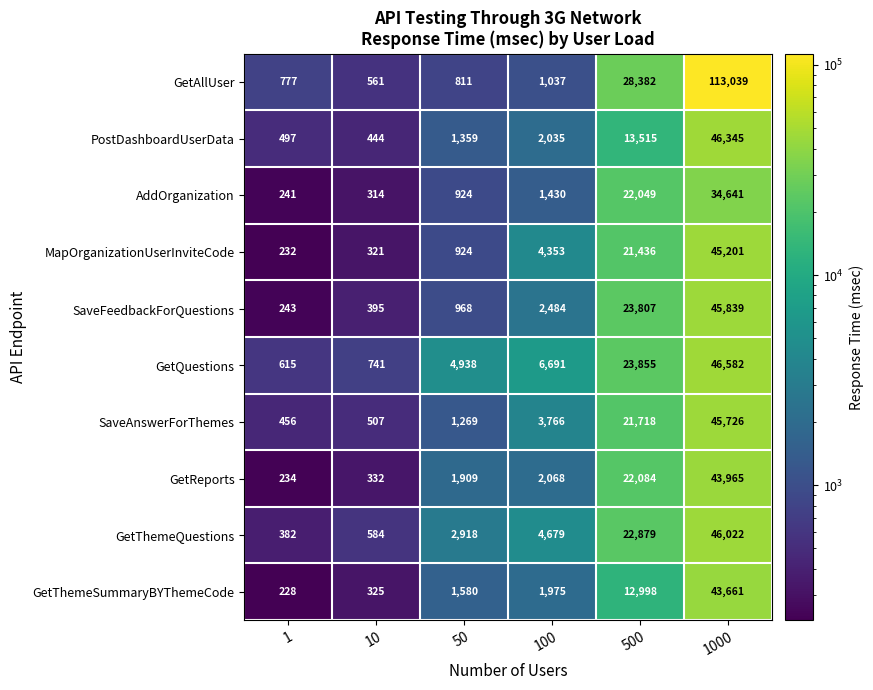

What is the average value of the SaveAnswerForThemes series?

12240